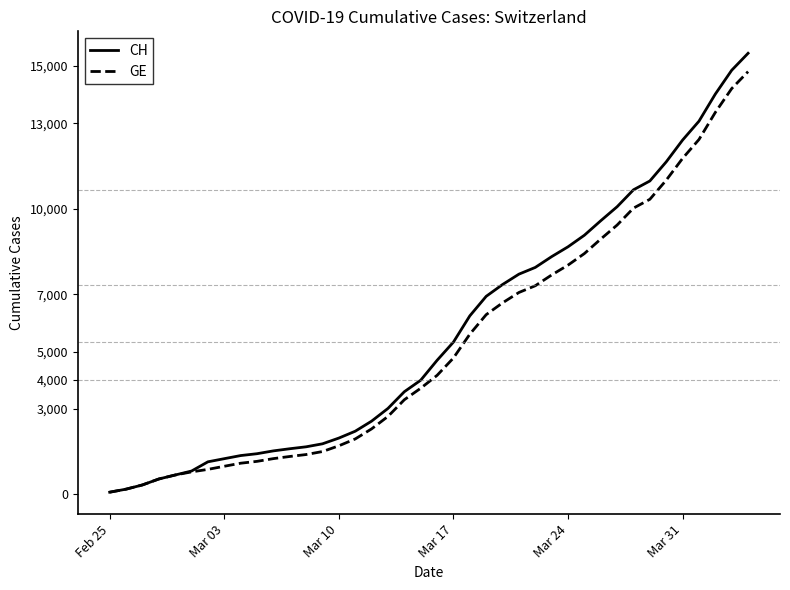

What is the maximum value shown in the chart?

15450